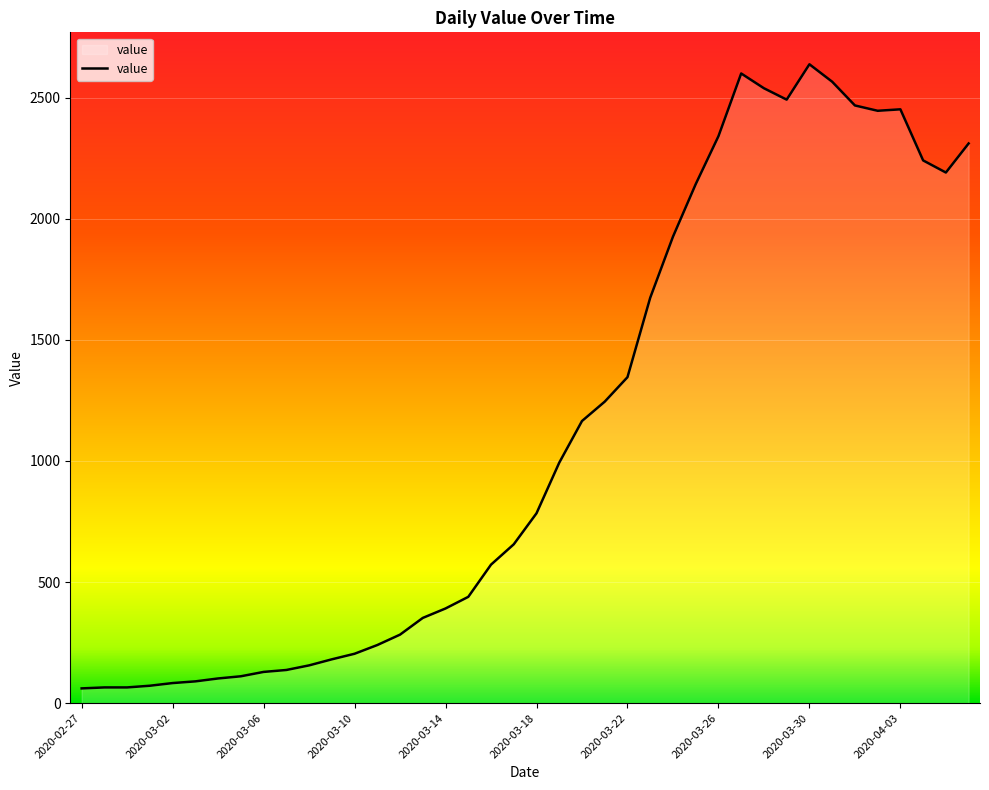

What is the difference between the maximum and minimum values?

2577